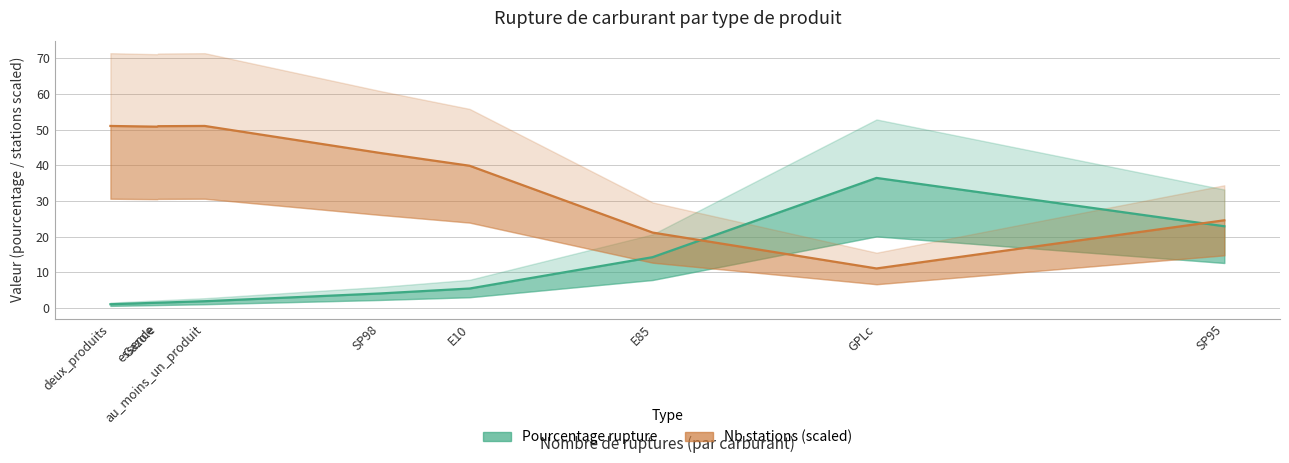

How many categories are shown in the chart?

9